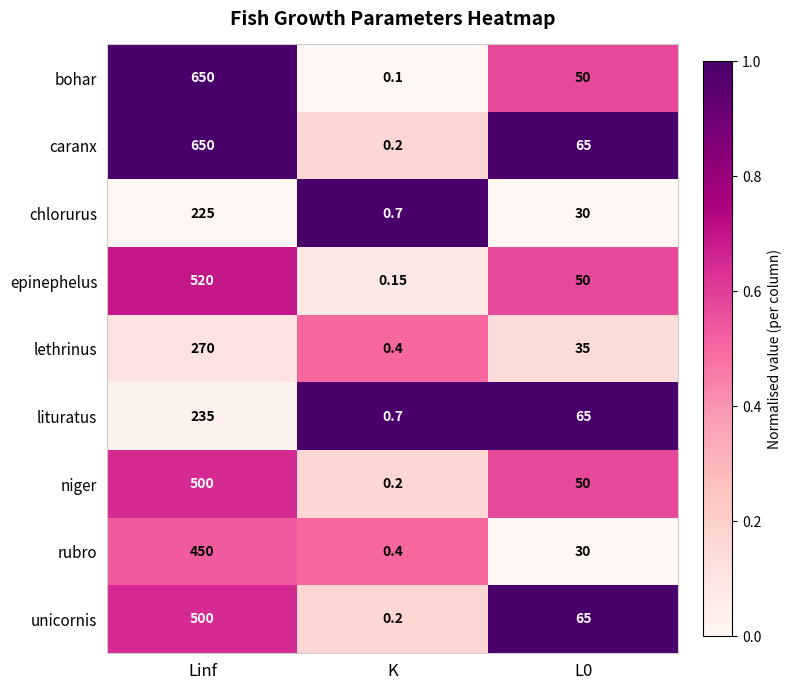

Where does the bohar series first go above 50?

Linf